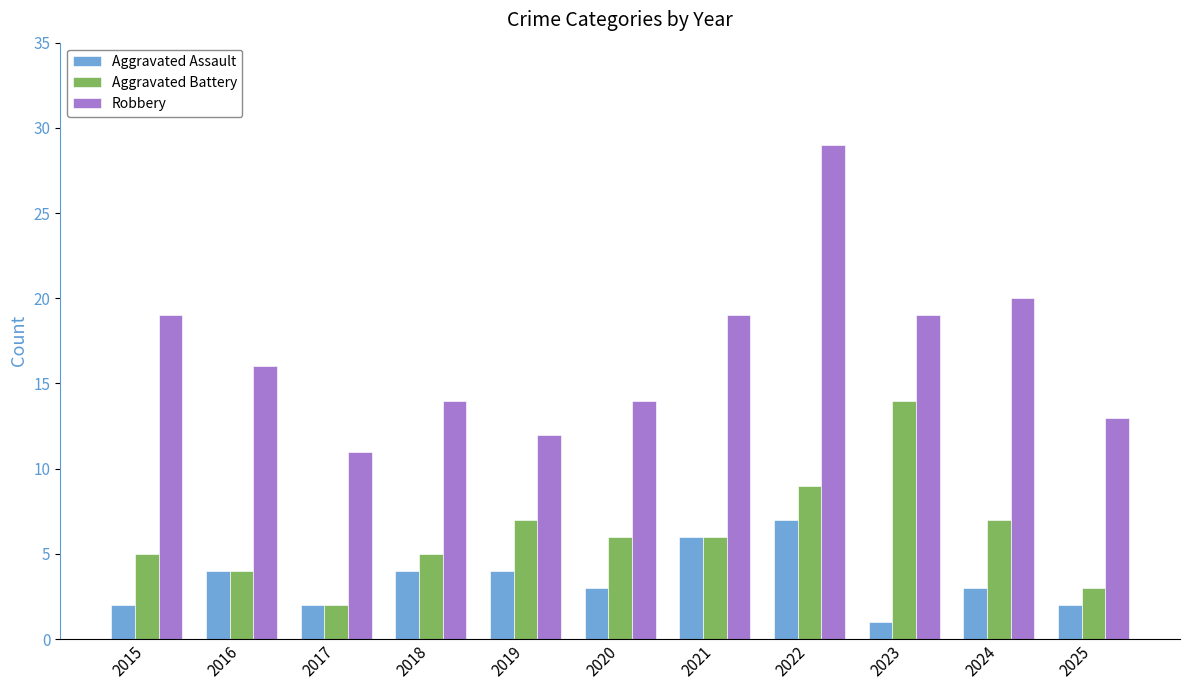

What is the value of the Aggravated Battery bar at the 4th from the left?

5